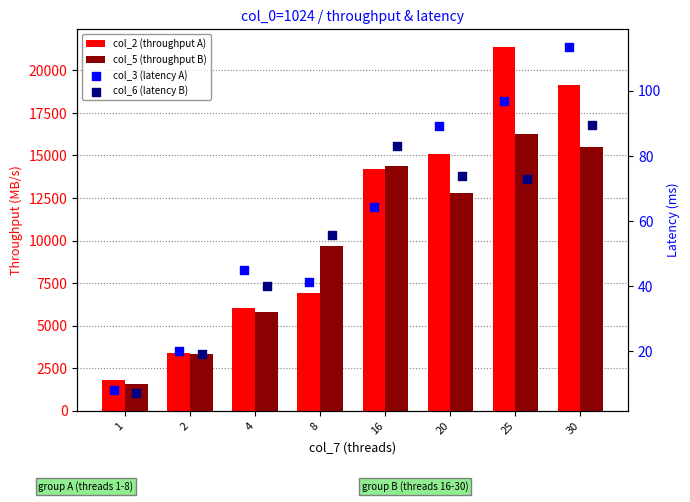

What is the total value across all series at 8?

16699.6